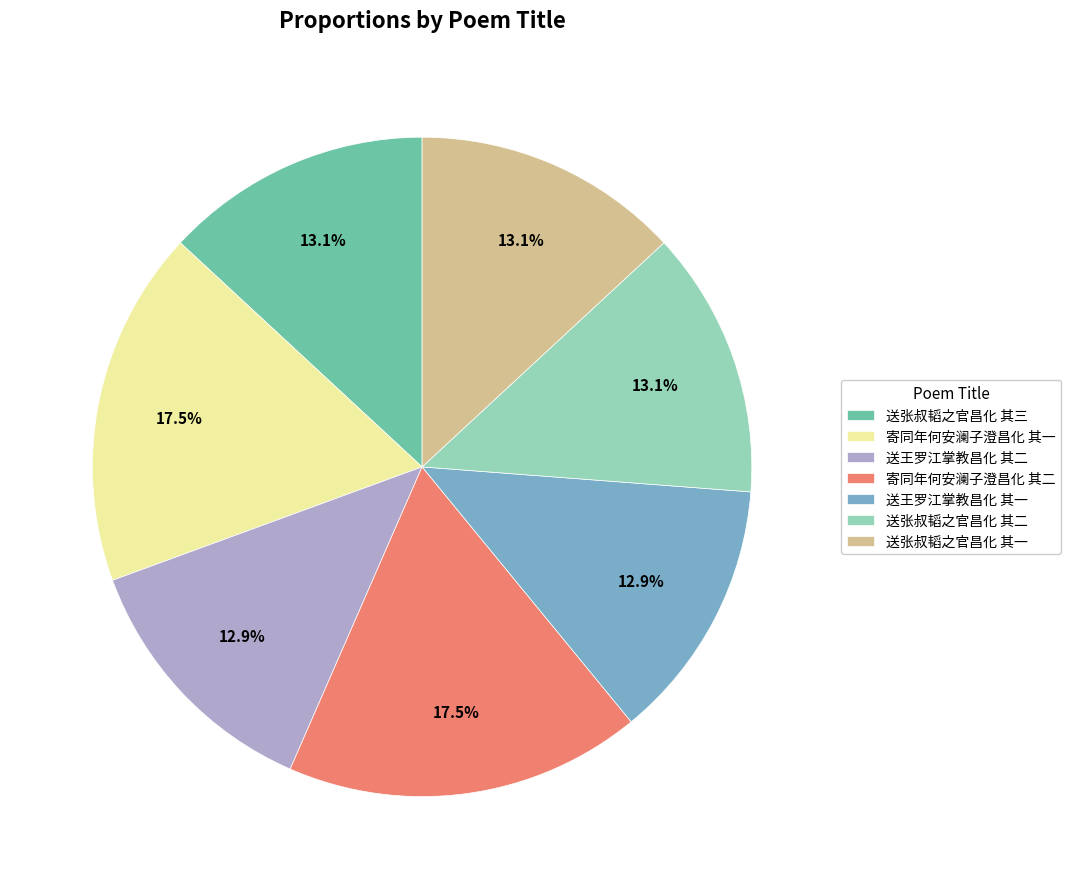

What percentage do 送张叔韬之官昌化 其一 and 寄同年何安澜子澄昌化 其一 together represent?

30.6%